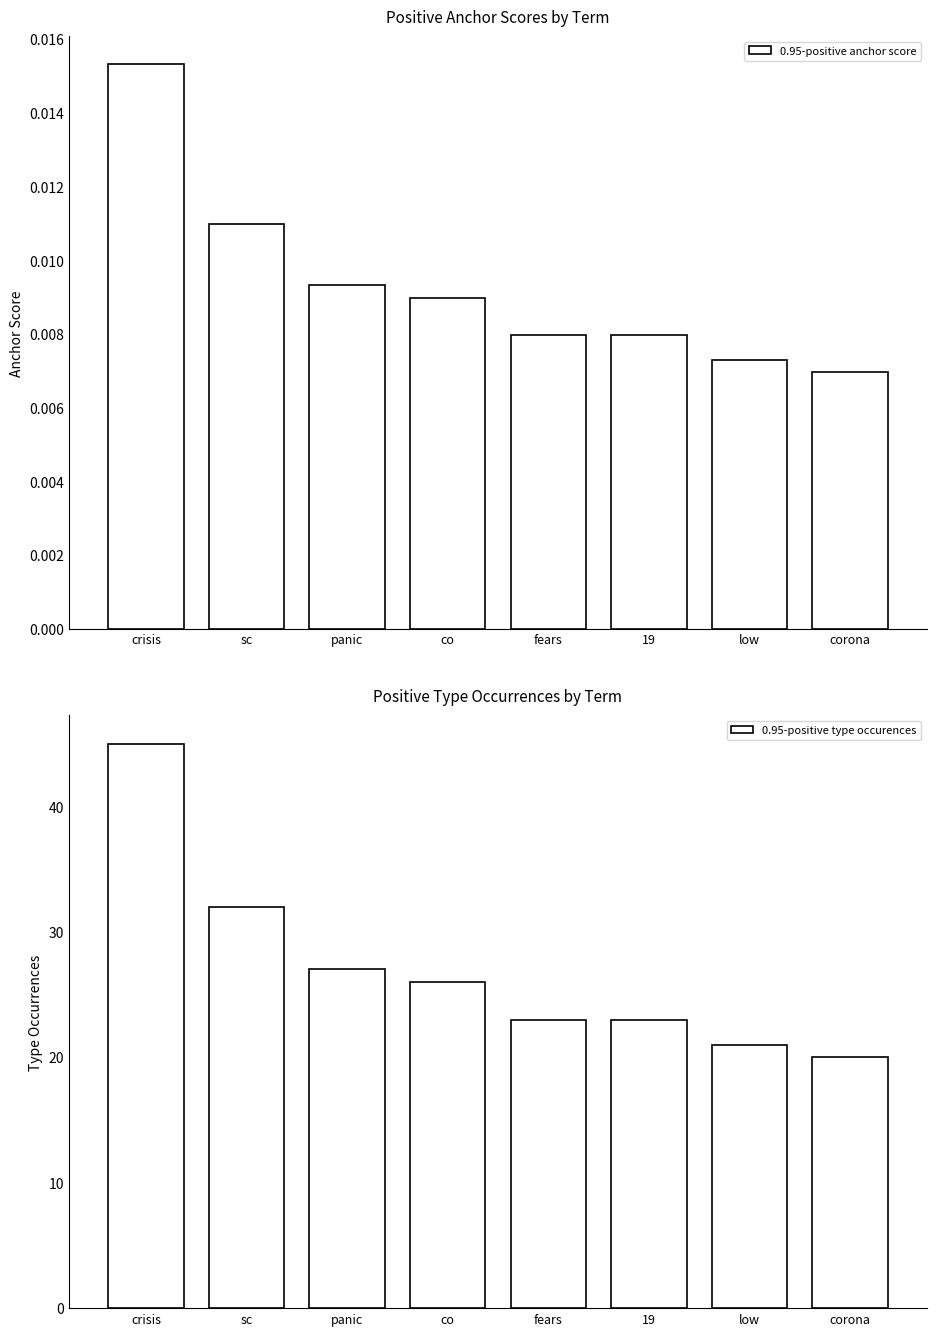

Is the value of 0.95-positive anchor score at co greater than the value of 0.95-positive type occurences at co?

No